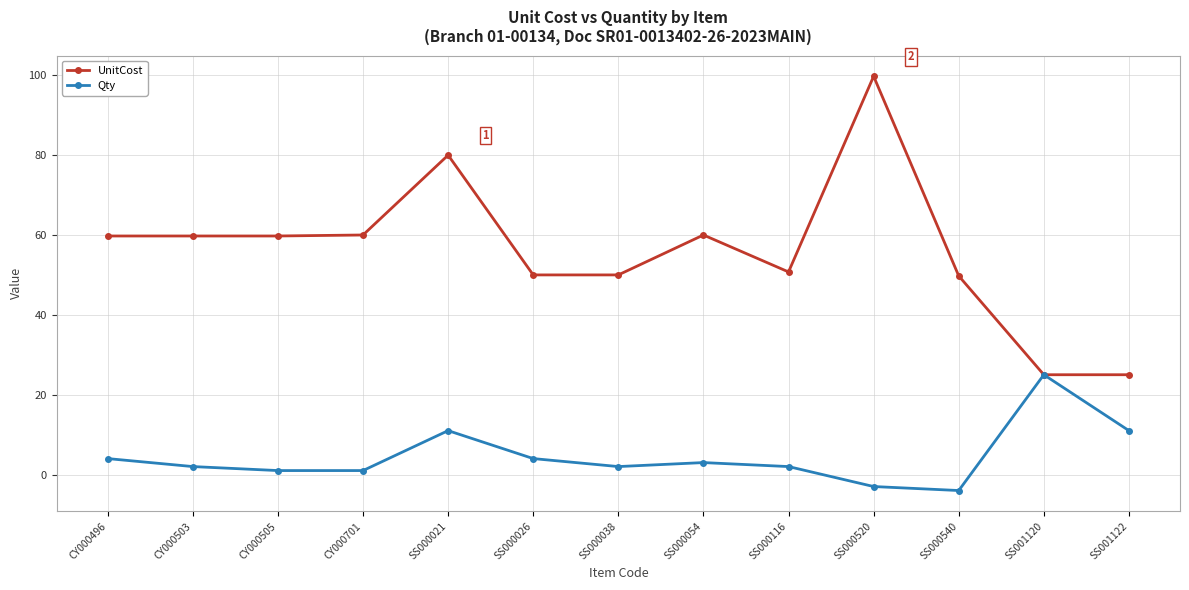

The Qty series shows 11.0 at SS000021. True or false?

True